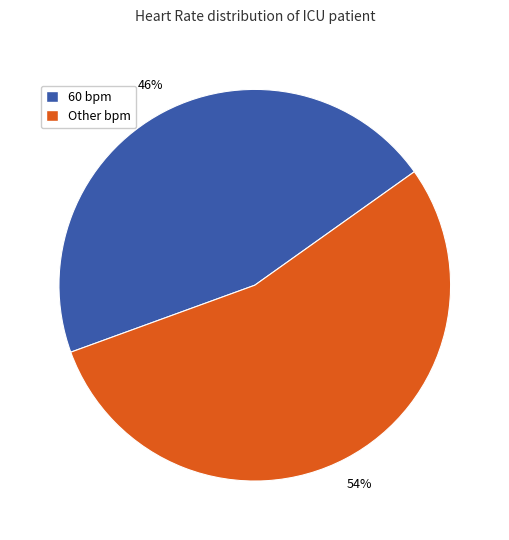

How many segments does this pie chart have?

2